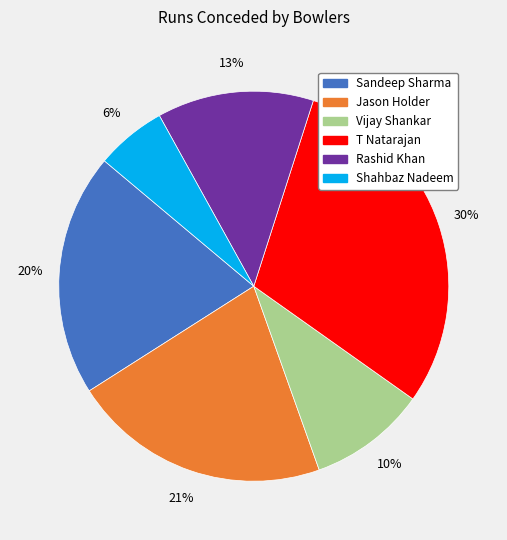

Does Sandeep Sharma represent more than half of the total?

No